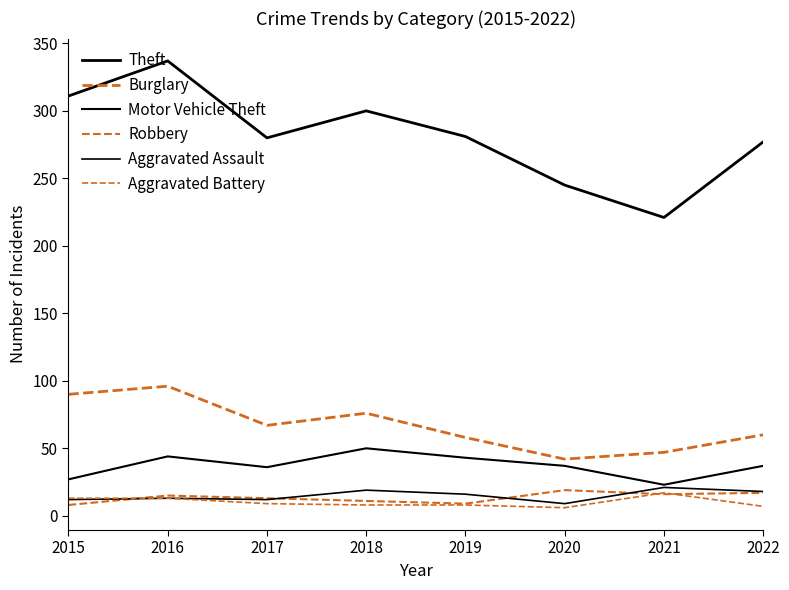

How many lines are shown in the chart?

6